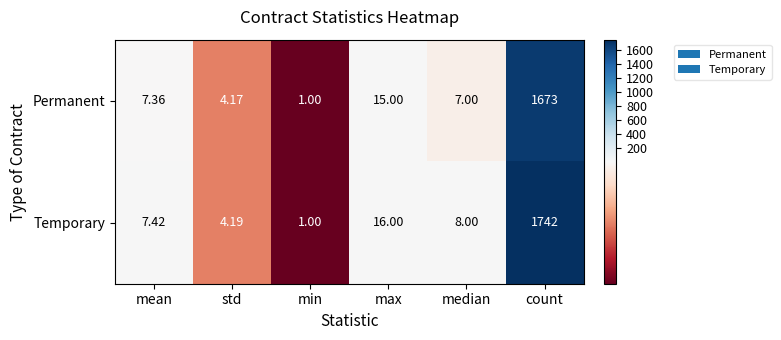

Which series has the largest total across all categories?

Temporary